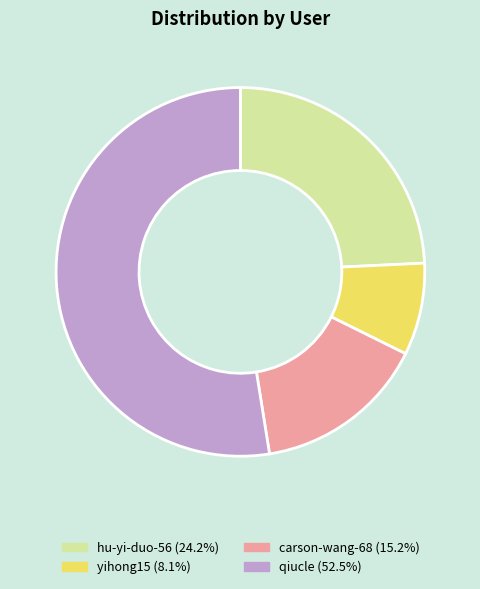

Is there any slice that represents more than half of the pie?

Yes